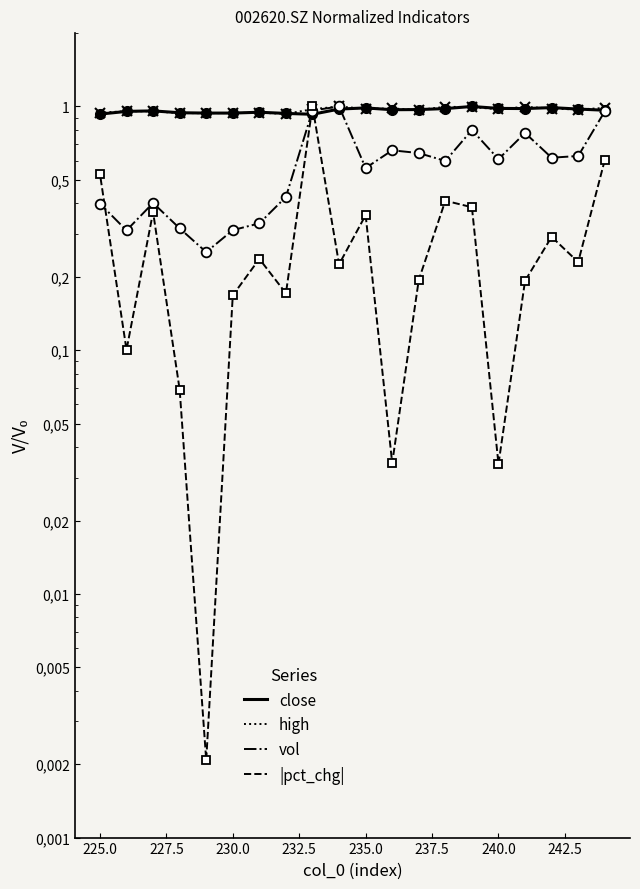

What are all the series names shown in the legend?

close, high, vol, |pct_chg|